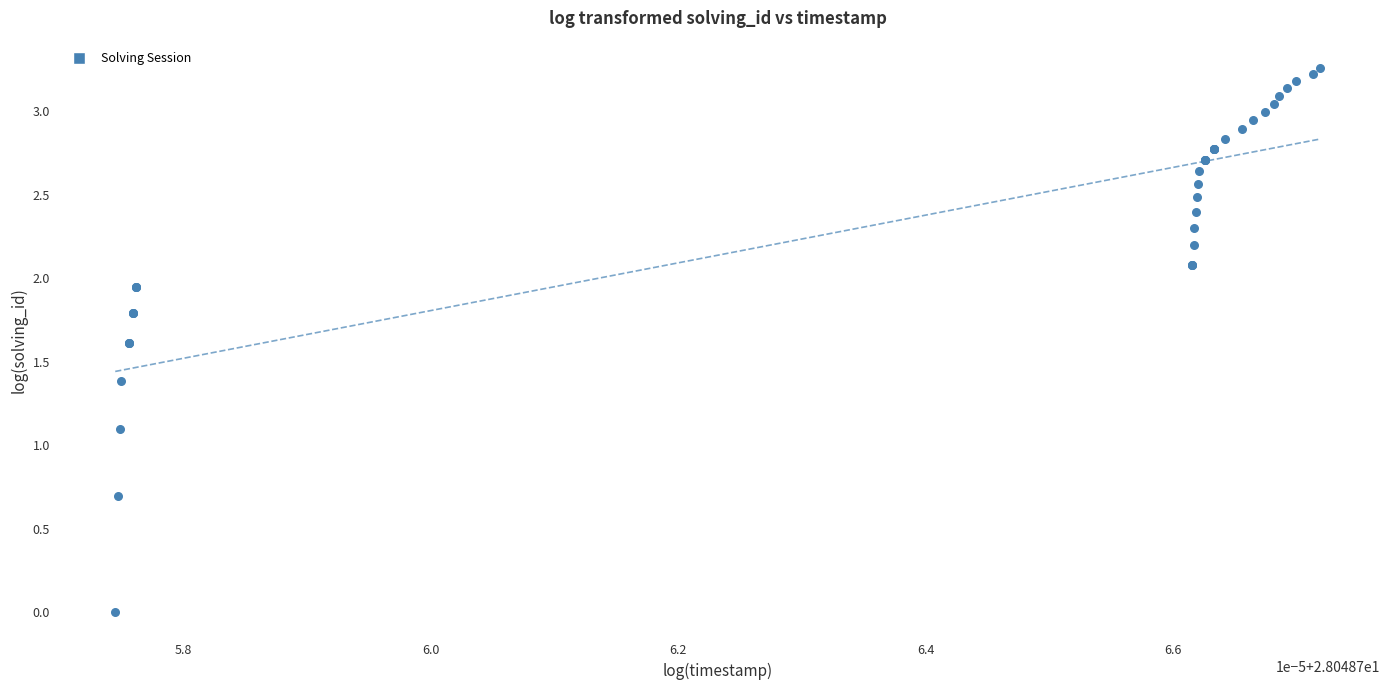

What Y value in the scatter plot is closest to 1?

1.1